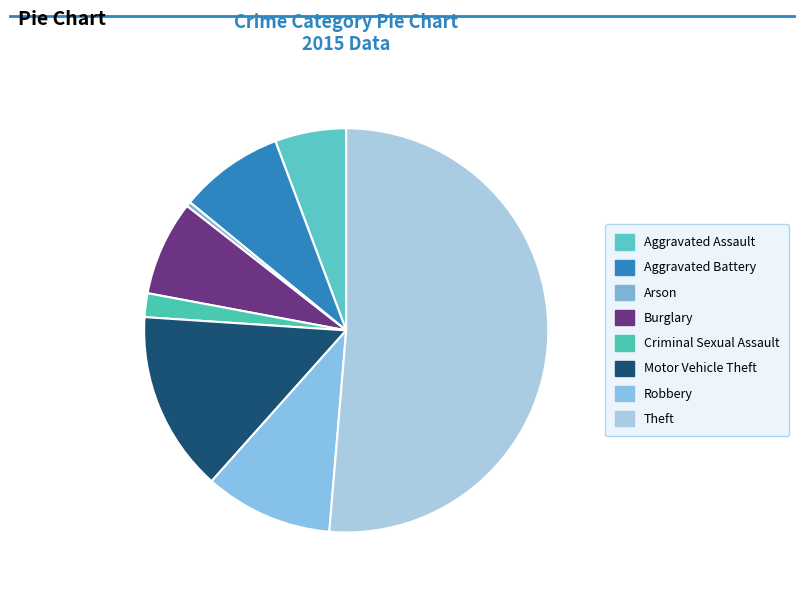

The Arson slice represents 7% of the pie. True or false?

False